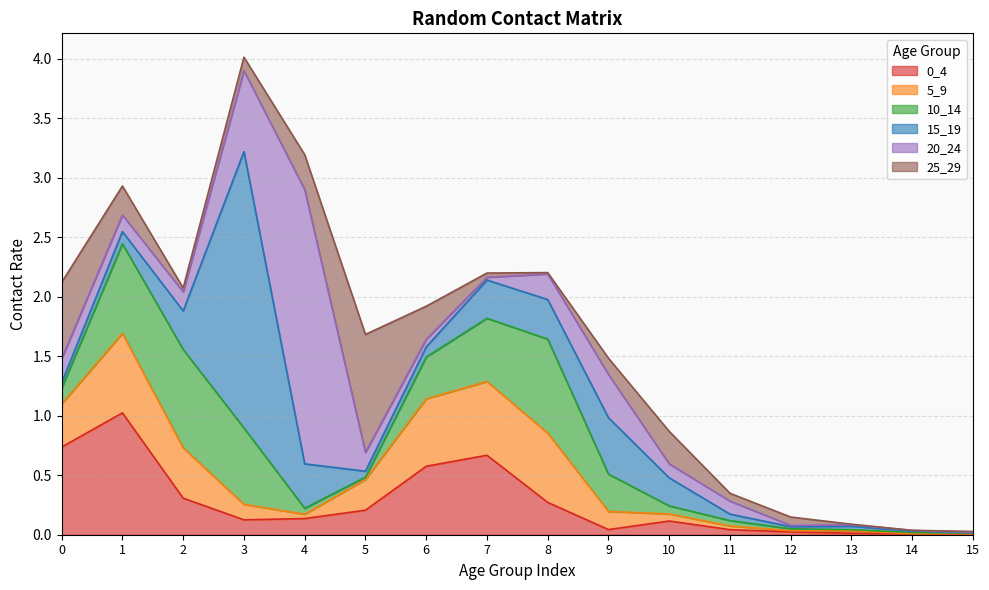

Which category has the highest value in the 25_29 series?

5